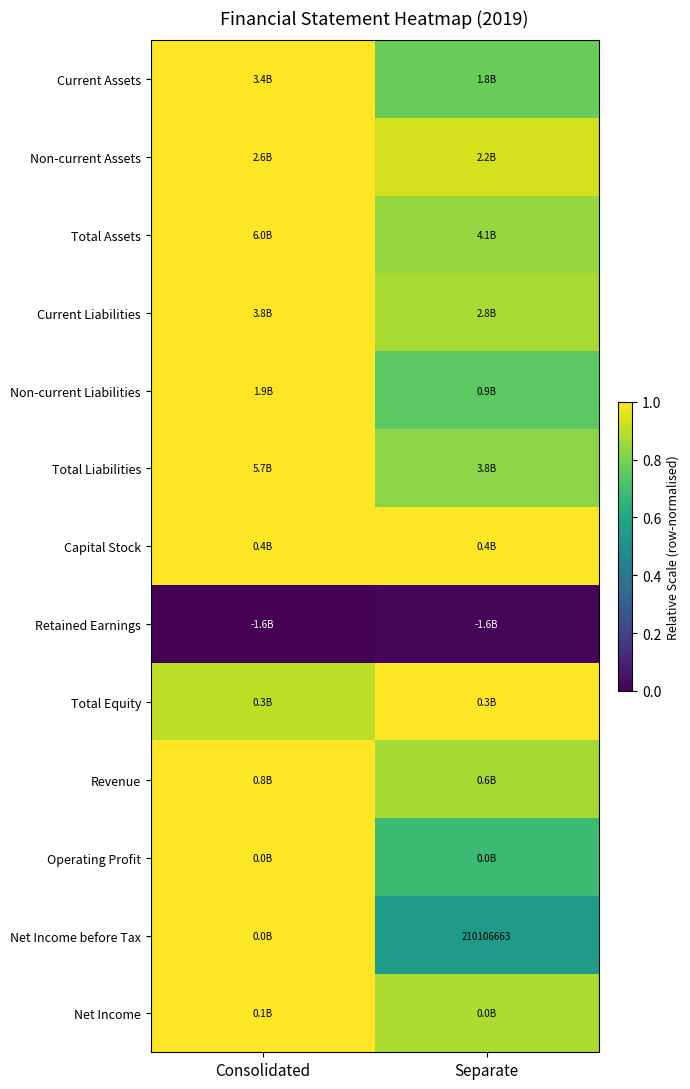

What is the maximum value for Net Income?

1.0